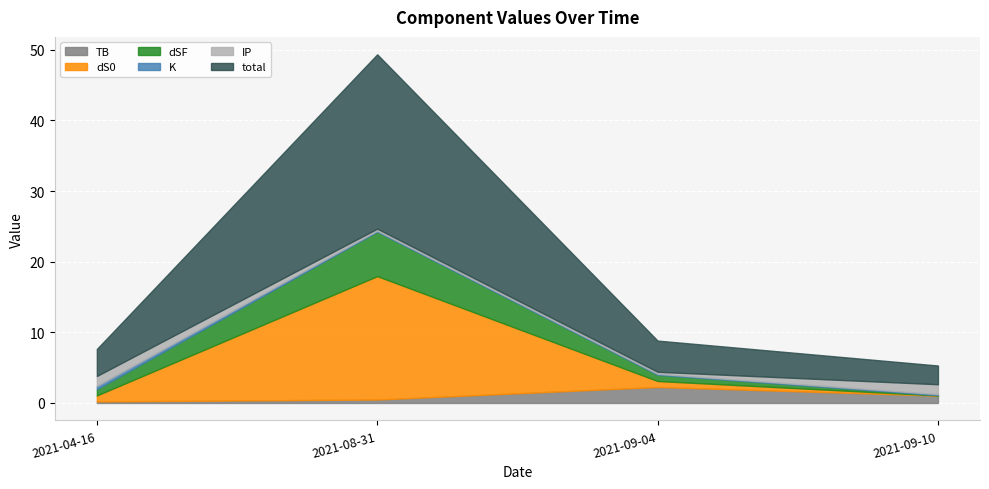

Is it true that total equals 0.7 at 2021-09-10?

False